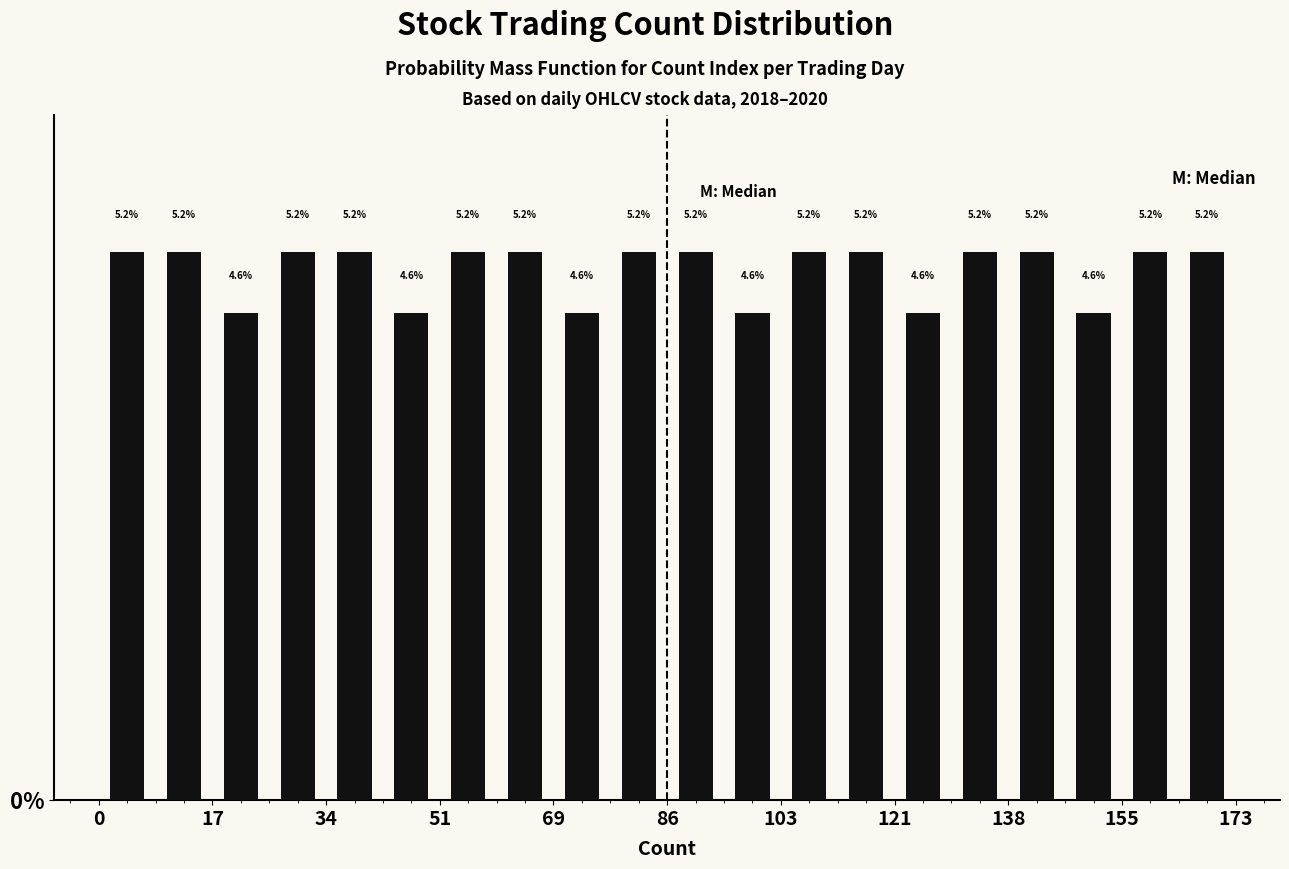

Reading left to right, transcribe this chart: for each bar, give the range it covers on the x-axis and its height. The bar edges are not printed on the chart, so give them approximately, as read against the axis.

0 to 8: 5.2
8 to 18: 5.2
18 to 26: 4.6
26 to 34: 5.2
34 to 44: 5.2
44 to 52: 4.6
52 to 60: 5.2
60 to 70: 5.2
70 to 78: 4.6
78 to 86: 5.2
86 to 96: 5.2
96 to 104: 4.6
104 to 112: 5.2
112 to 122: 5.2
122 to 130: 4.6
130 to 138: 5.2
138 to 148: 5.2
148 to 156: 4.6
156 to 164: 5.2
164 to 174: 5.2